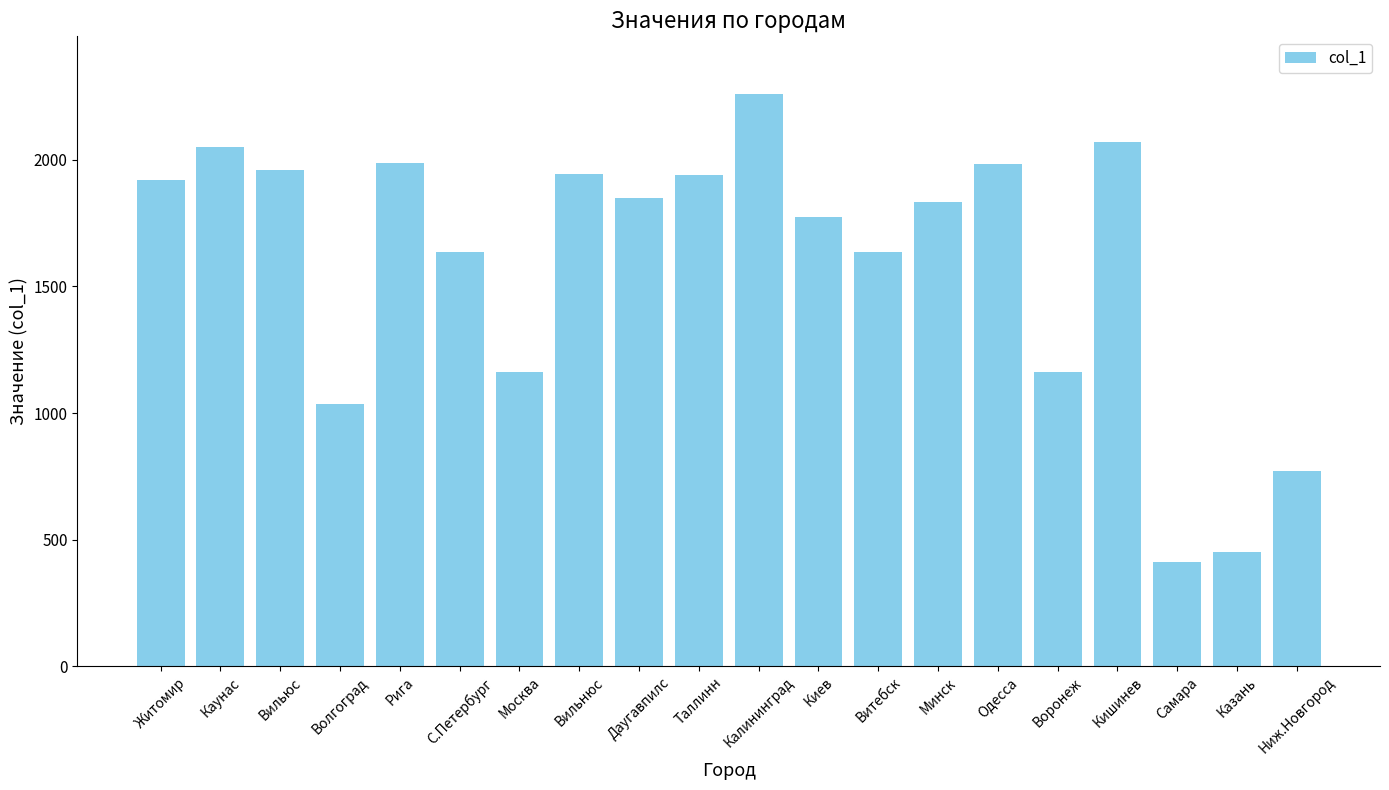

Is it true that the value at Житомир is 1920?

True